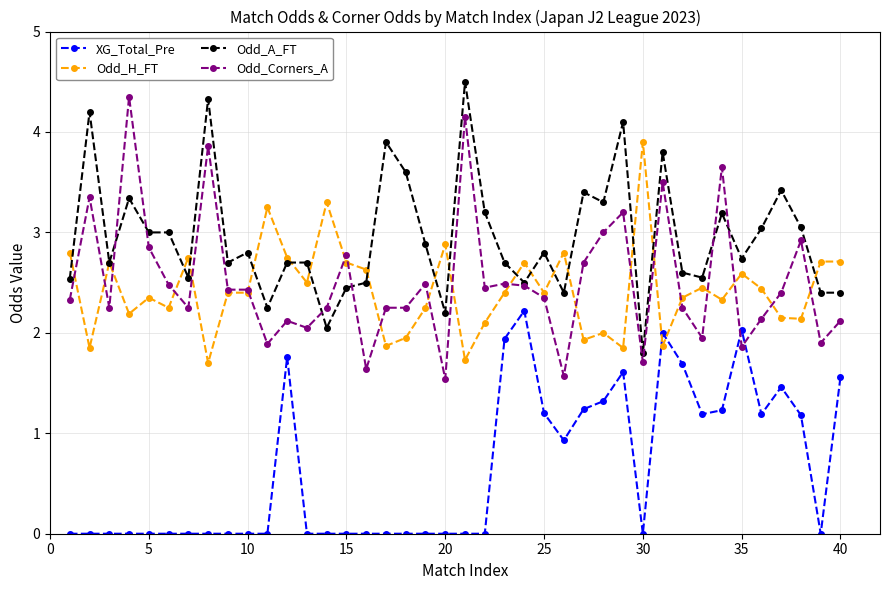

True or false: XG_Total_Pre and Odd_A_FT cross at least once.

False